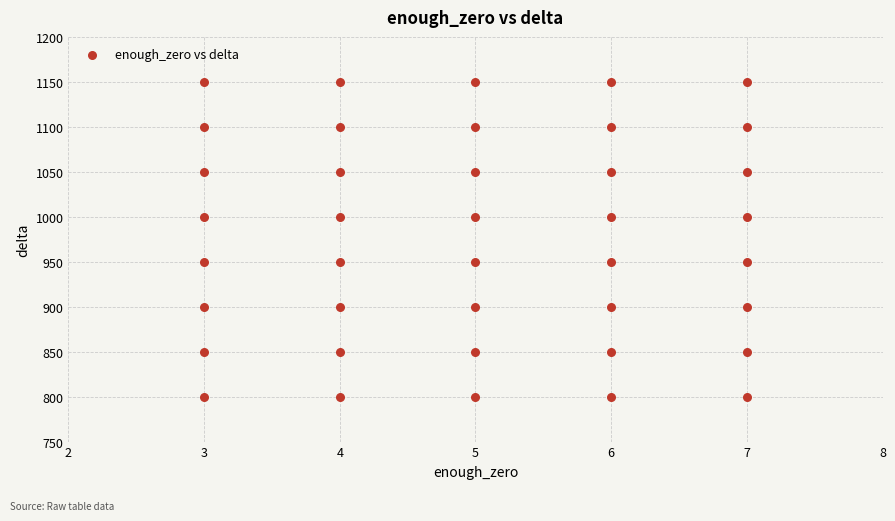

What is the range of X values (max minus min)?

4